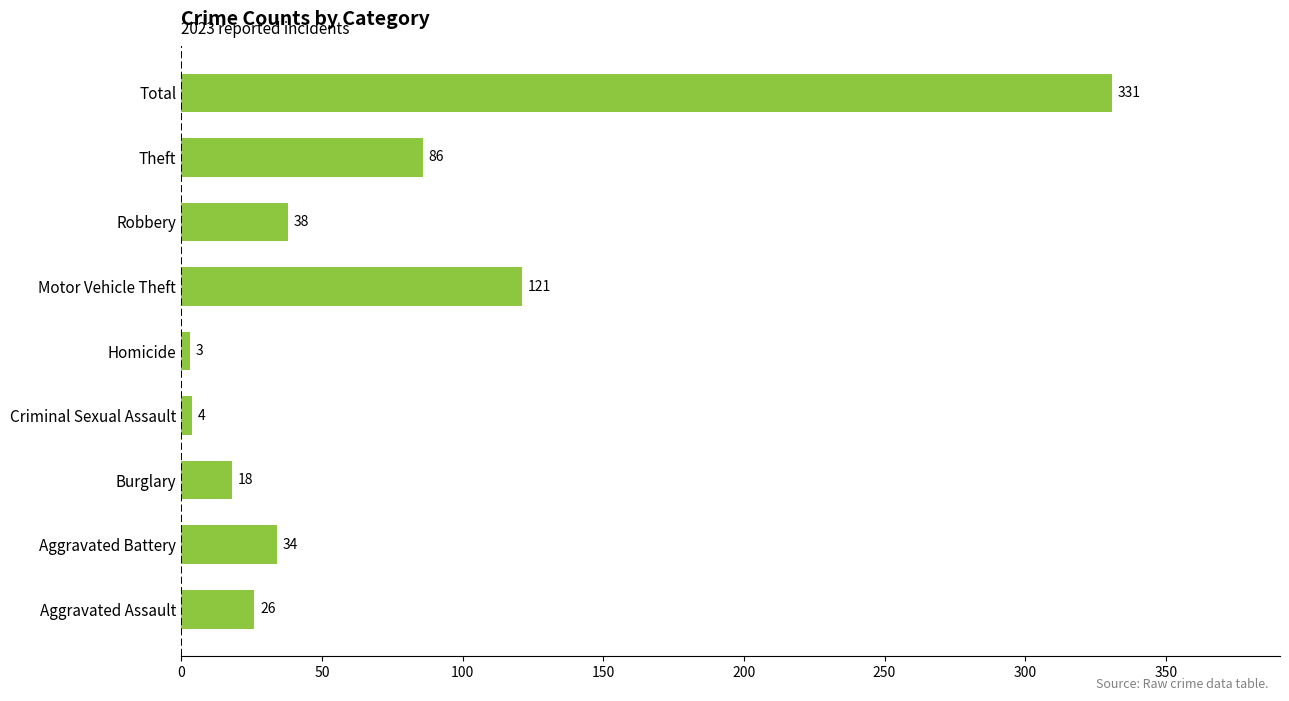

The value at Aggravated Battery is 34. True or false?

True